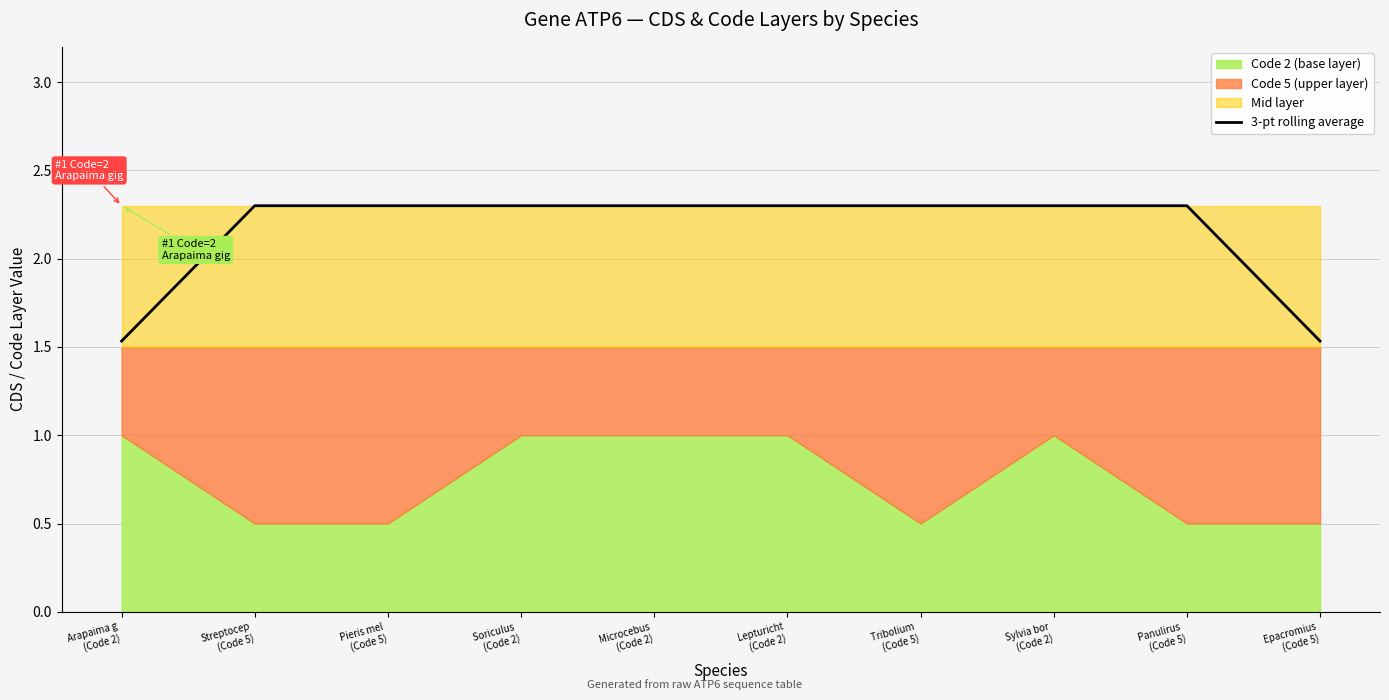

Which has a higher value, Arapaima g
(Code 2) or Sylvia bor
(Code 2)?

Sylvia bor
(Code 2)